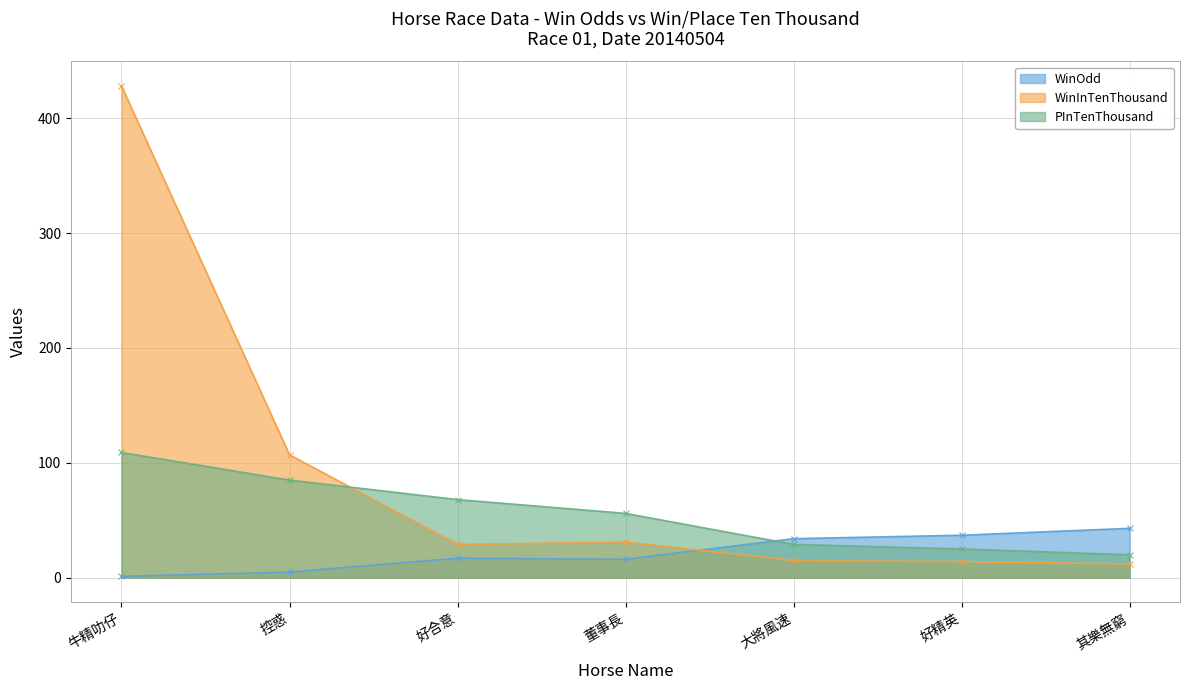

Where is PInTenThousand nearest to the value 64?

好合意